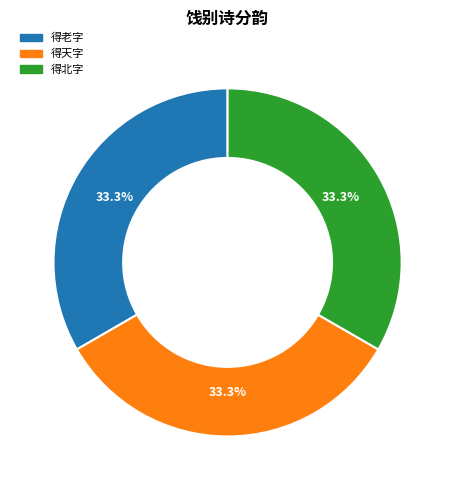

Does any single category account for the majority?

No